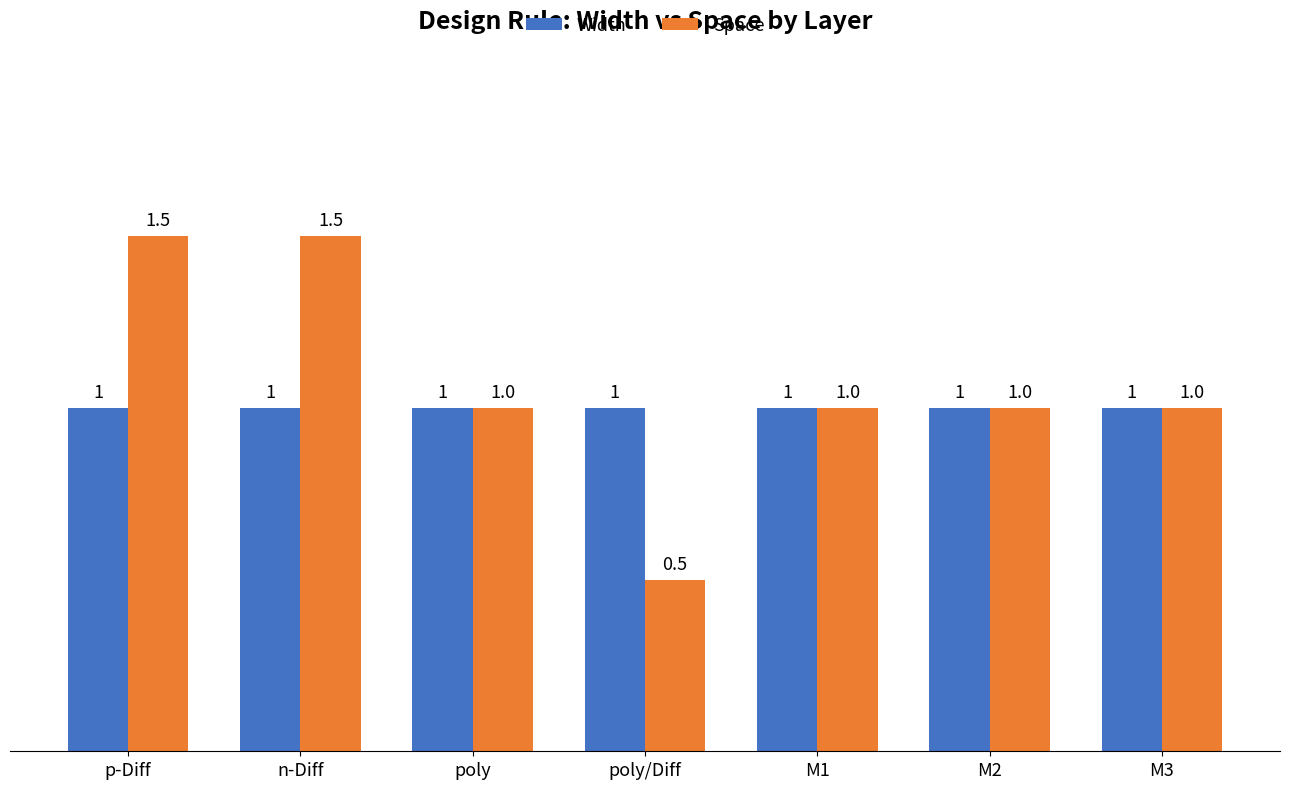

True or false: Space has a value of 1.0 at M2.

True